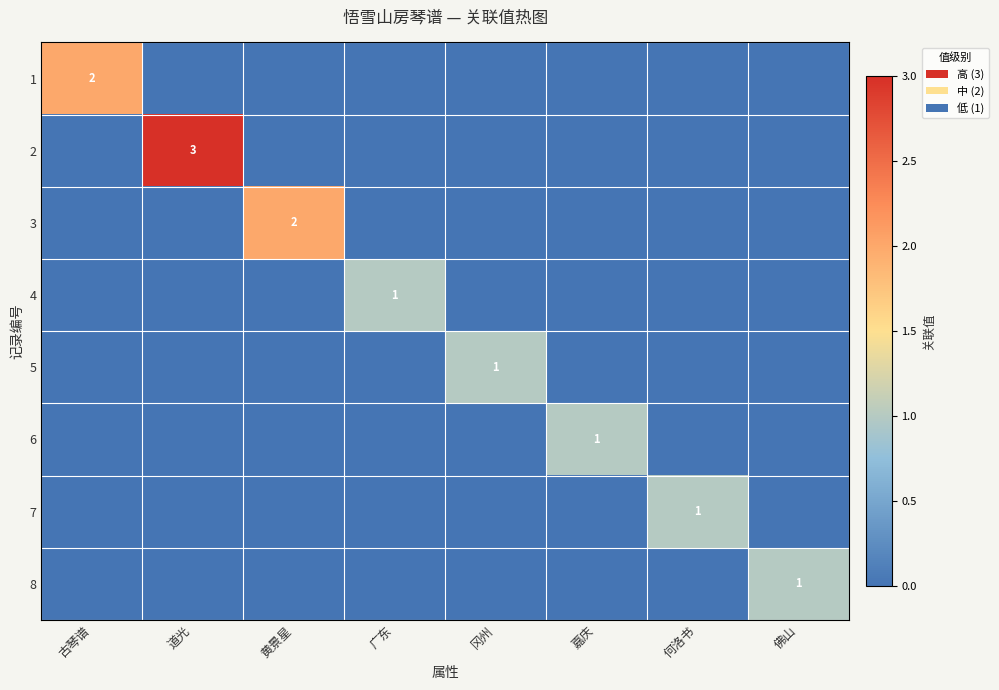

At which label does 3 reach its peak?

黄景星